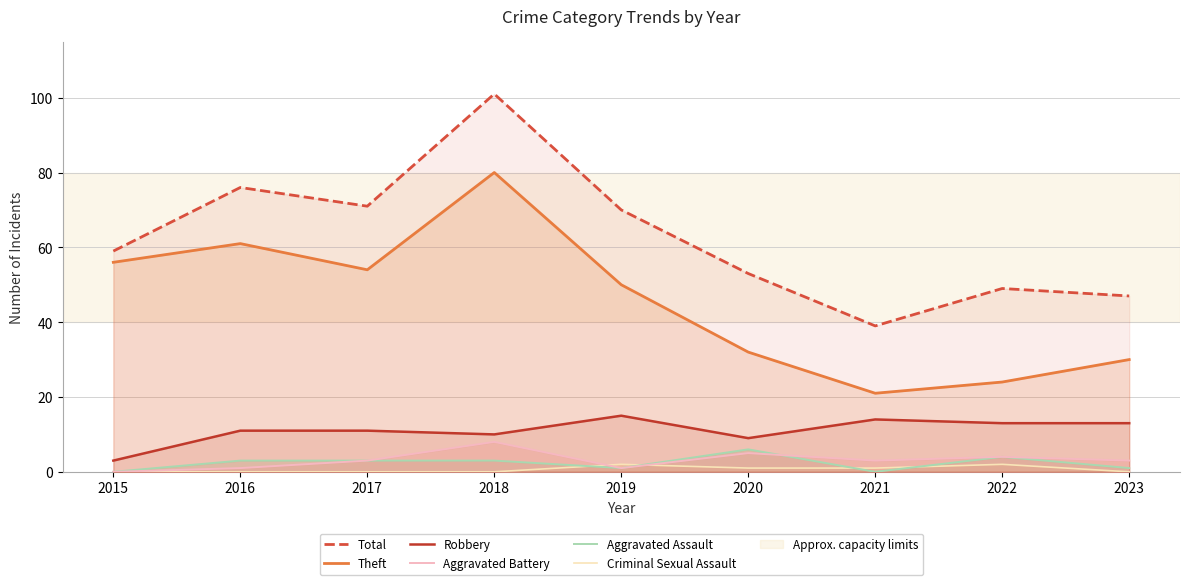

At 2020, list the series in order from smallest to largest.

Criminal Sexual Assault, Aggravated Battery, Aggravated Assault, Robbery, Theft, Total